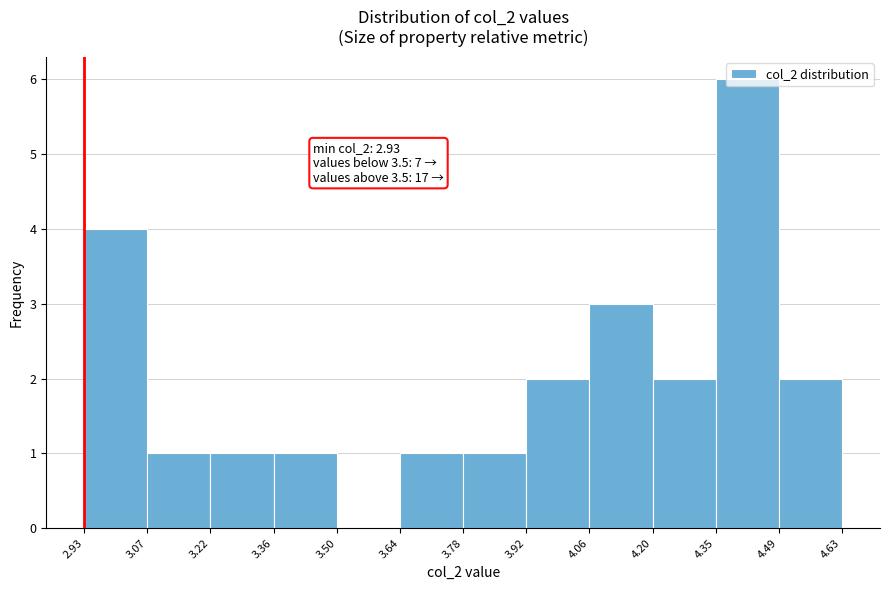

Which range on the x-axis has the tallest bar?

4.35 to 4.49